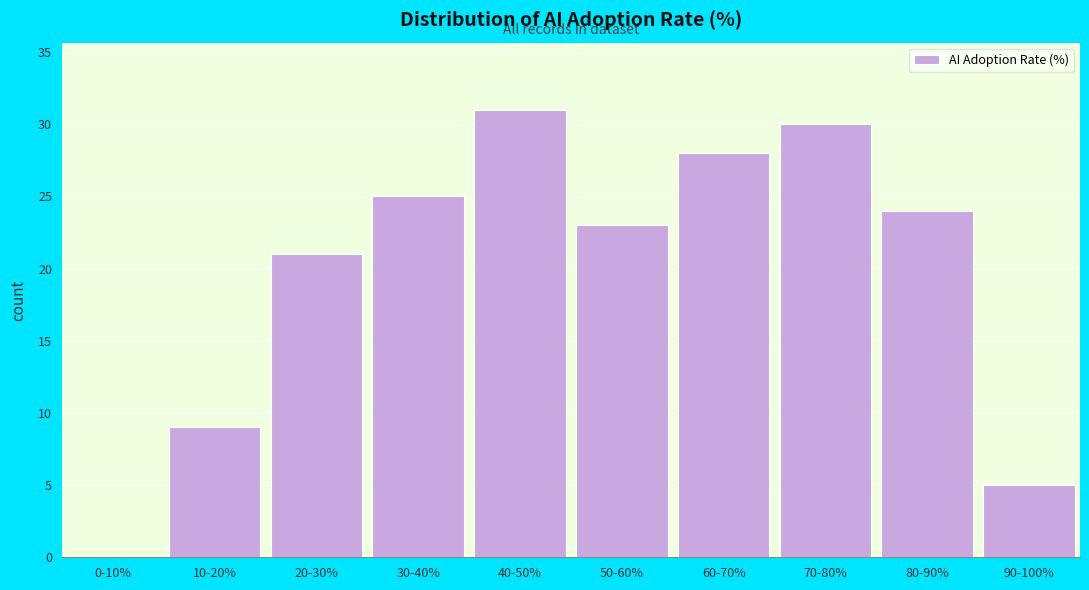

Reading right to left, extract all data points from this chart.

90-100%=5	80-90%=24	70-80%=30	60-70%=28	50-60%=23	40-50%=31	30-40%=25	20-30%=21	10-20%=9	0-10%=0